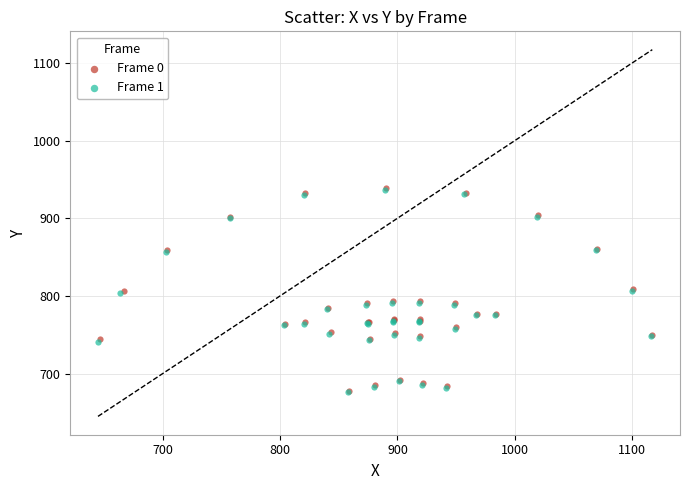

What are all the series names shown in the legend?

Frame 0, Frame 1